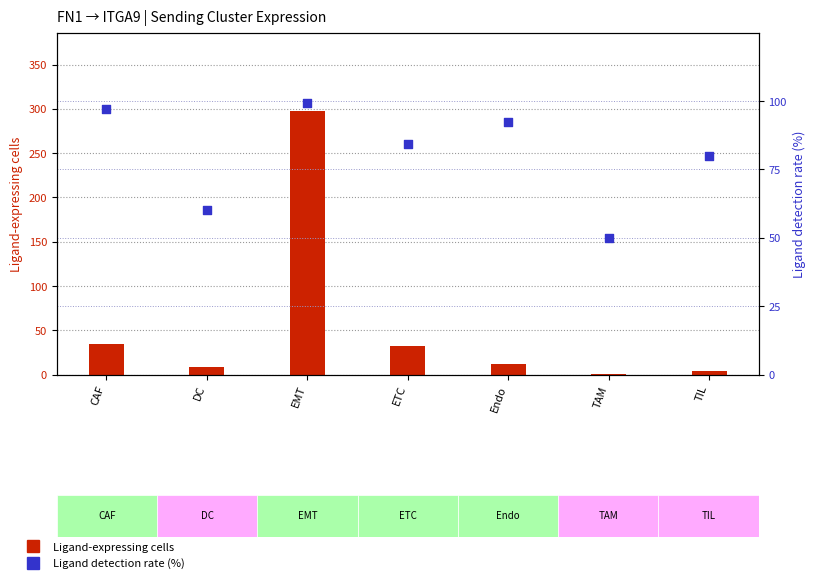

Which series has the largest total across all categories?

Ligand detection rate (%)